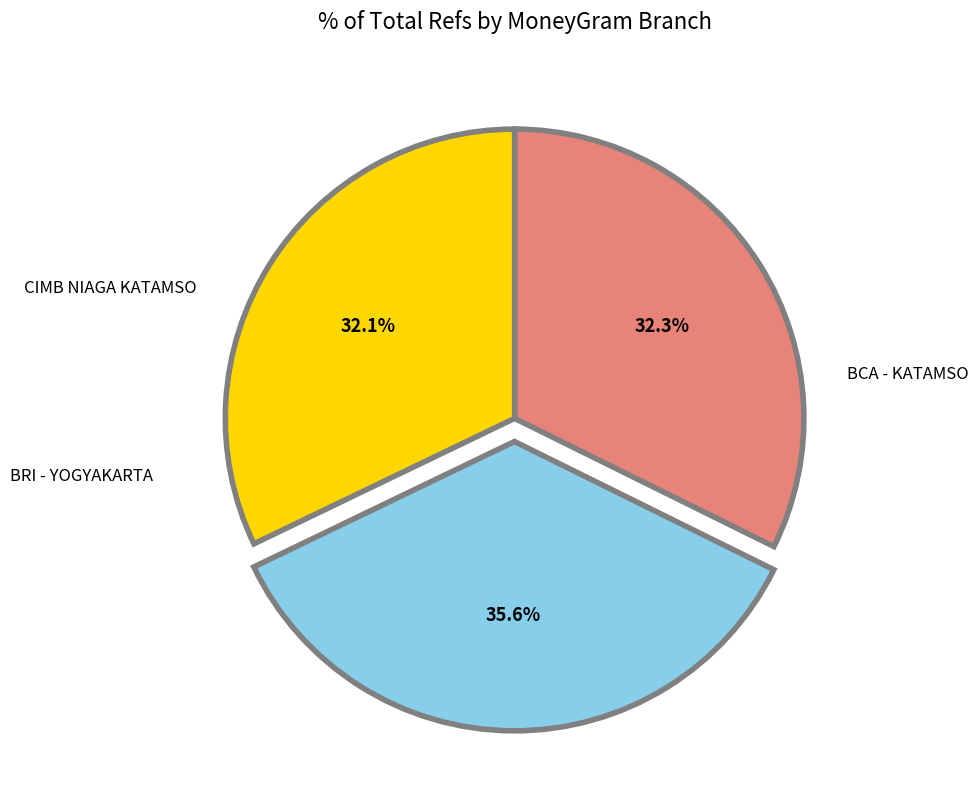

Is there any slice that represents more than half of the pie?

No